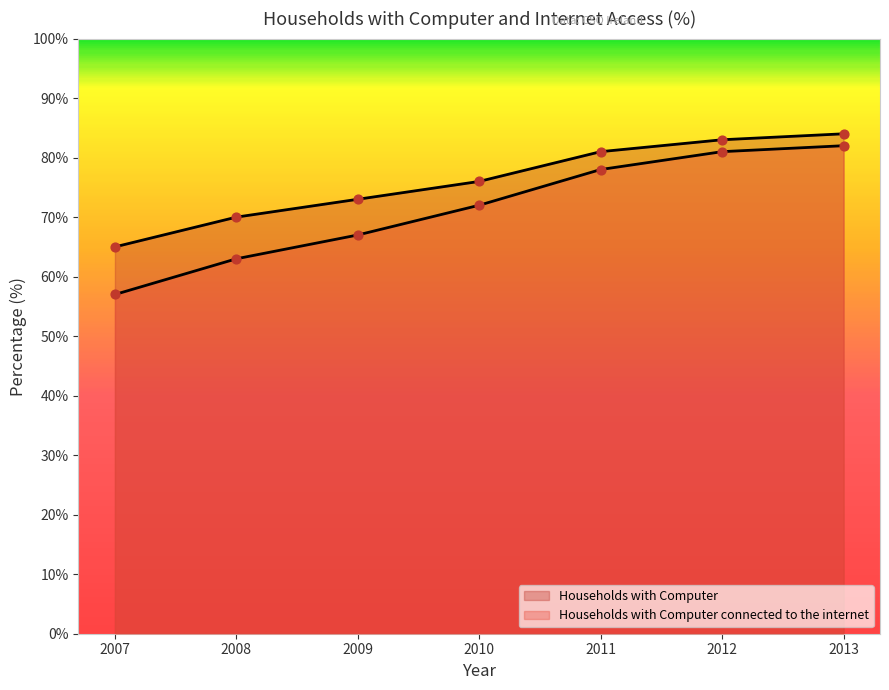

Which series reaches the minimum Y coordinate?

Households with Computer connected to the internet